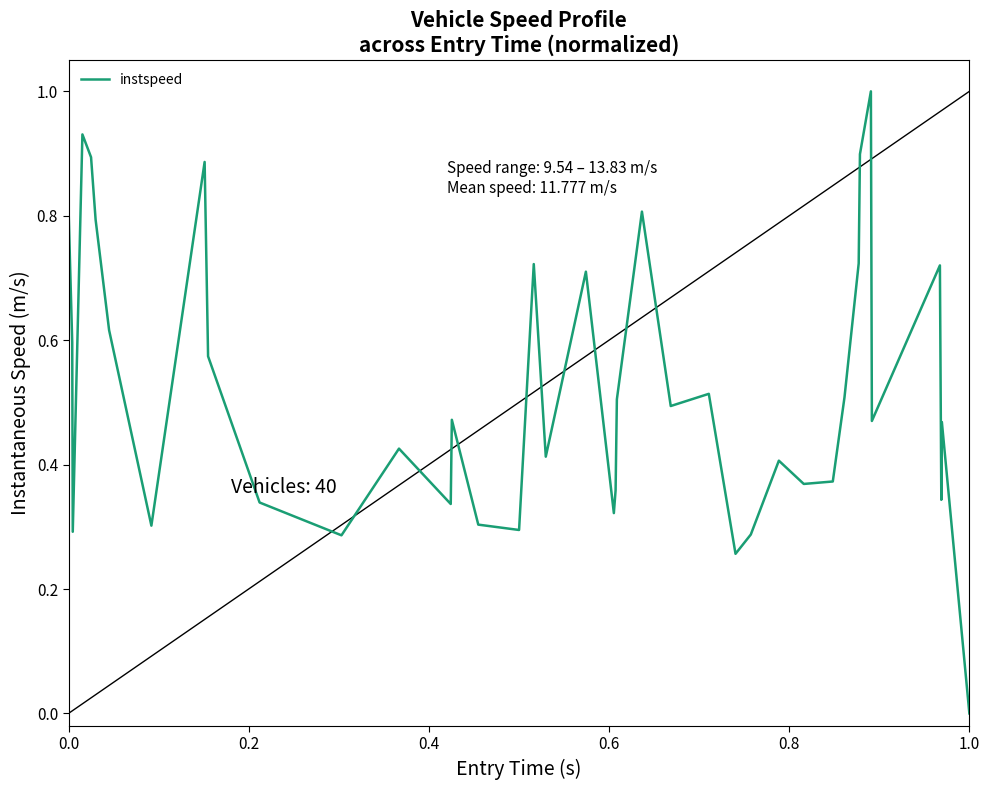

What is the difference between the maximum and minimum values?

1.0